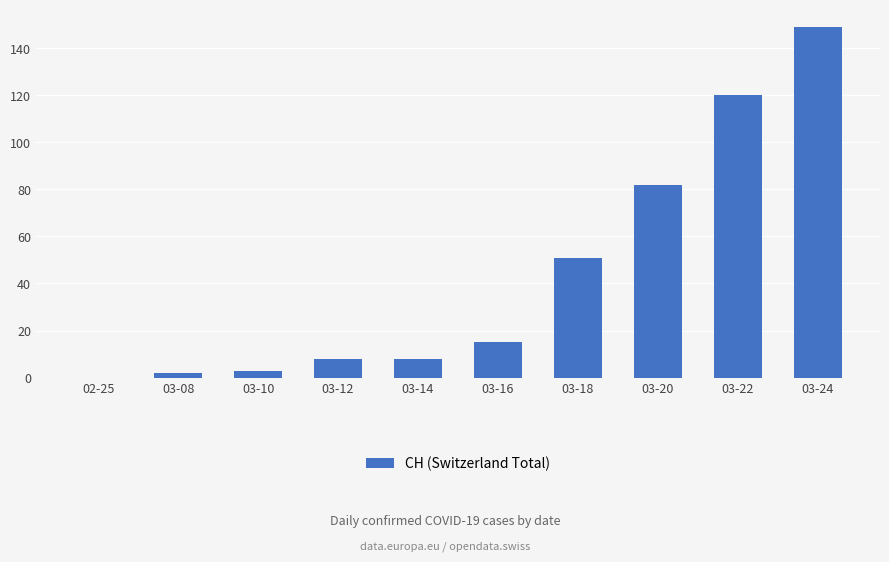

True or false: the data shows 8 at 03-14.

True